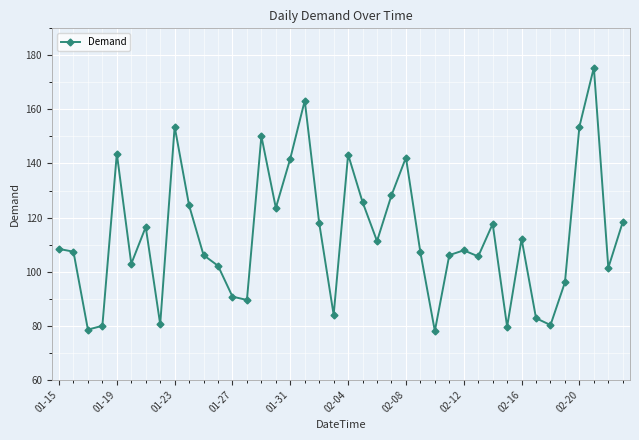

What is the maximum value shown in the chart?

175.5